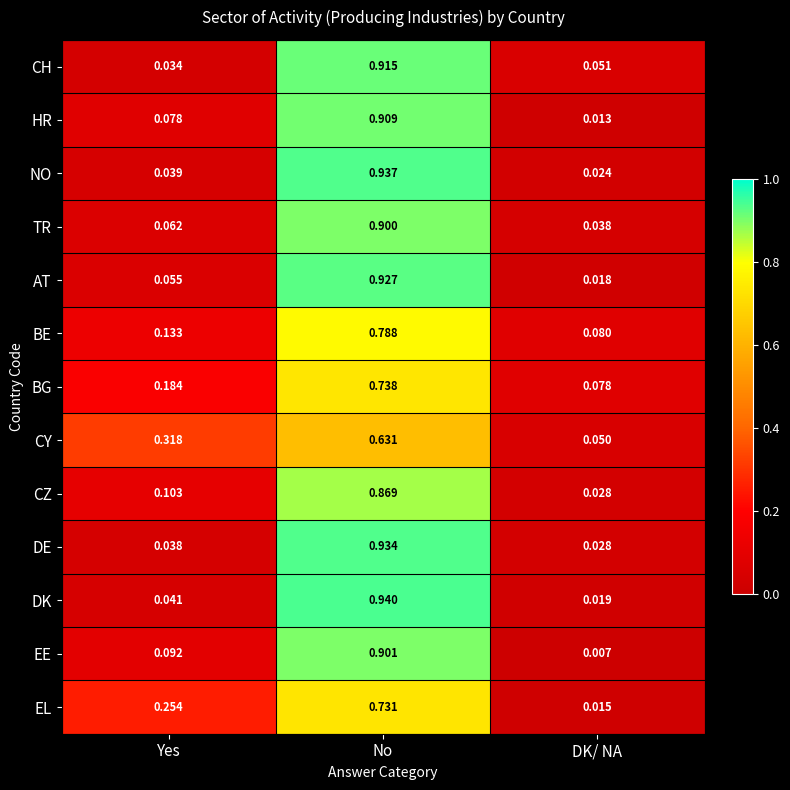

Which series changed the most between Yes and DK/ NA?

CY